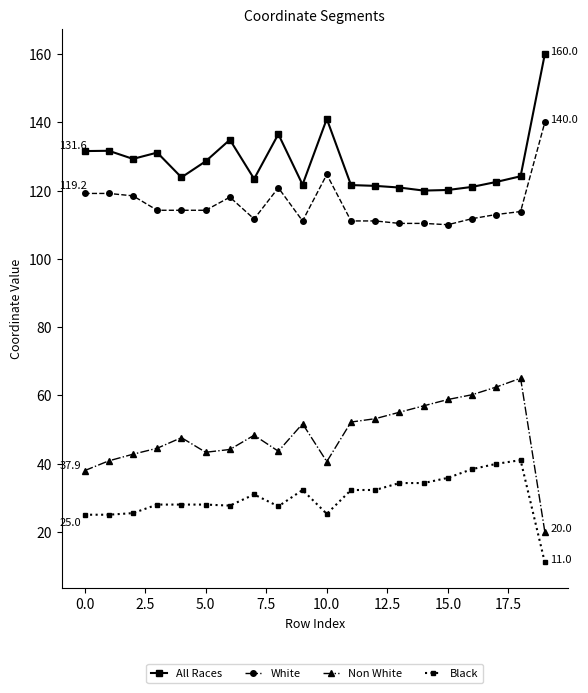

Which series has the largest total across all categories?

All Races